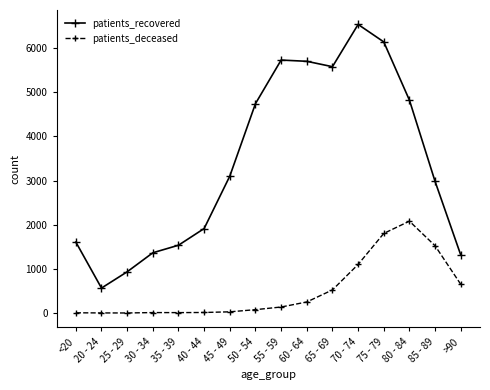

What is the highest value of the patients_deceased series?

2081